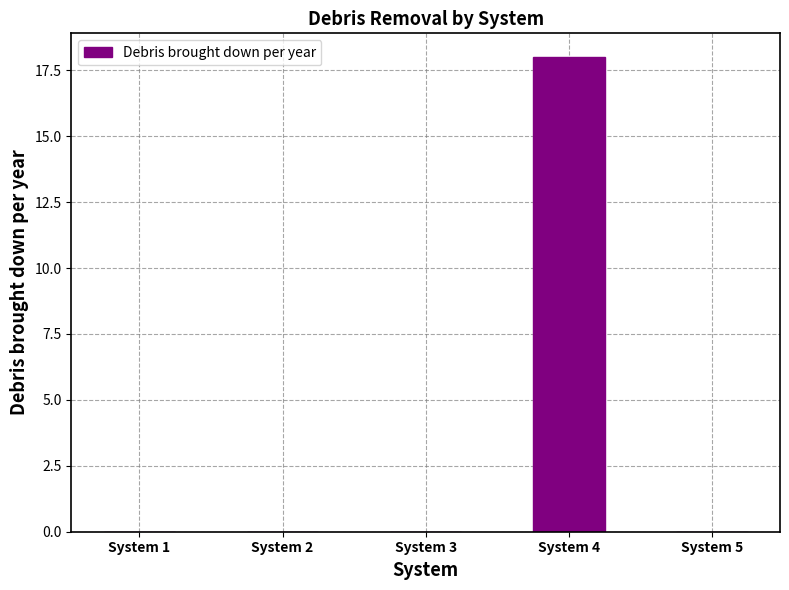

How many distinct data groups are displayed?

1